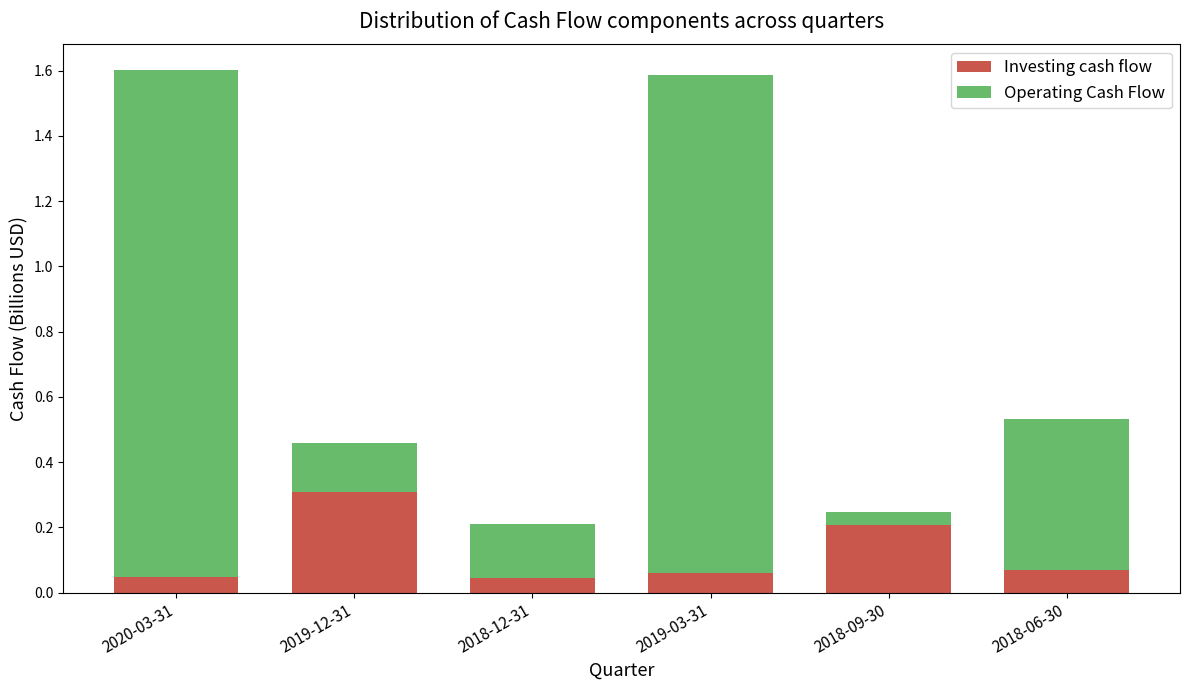

What is the sum of all Investing cash flow values?

0.7